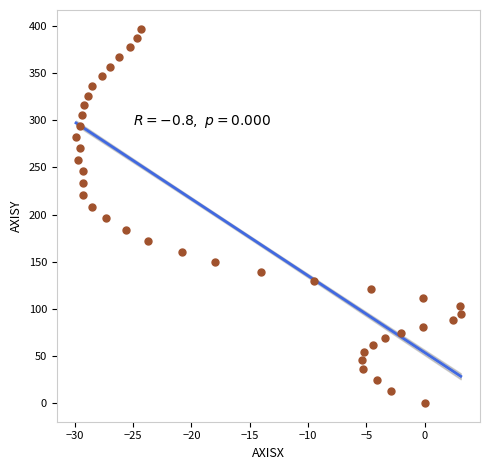

What is the range of X values (max minus min)?

33.0